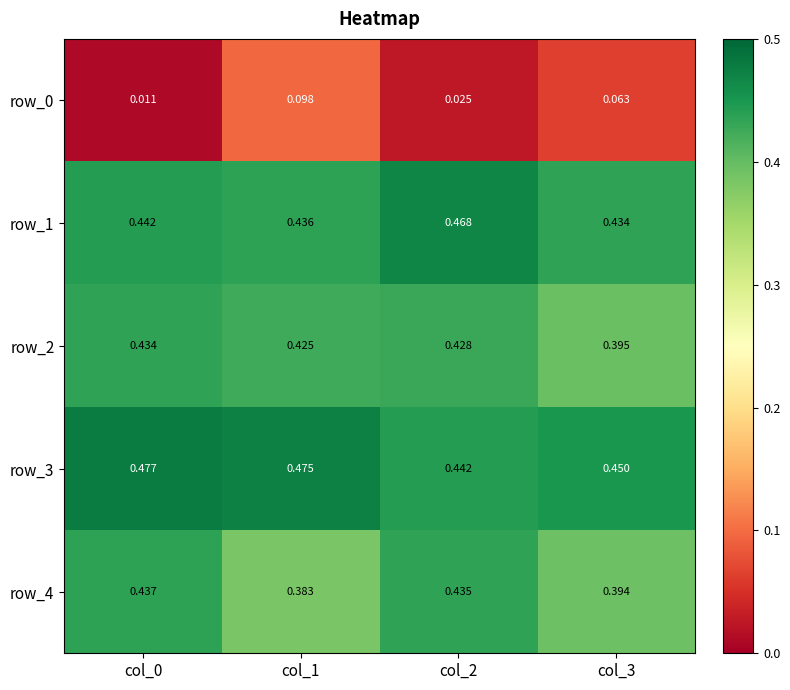

Is the value of row_3 at col_1 greater than the value of row_2 at col_1?

Yes